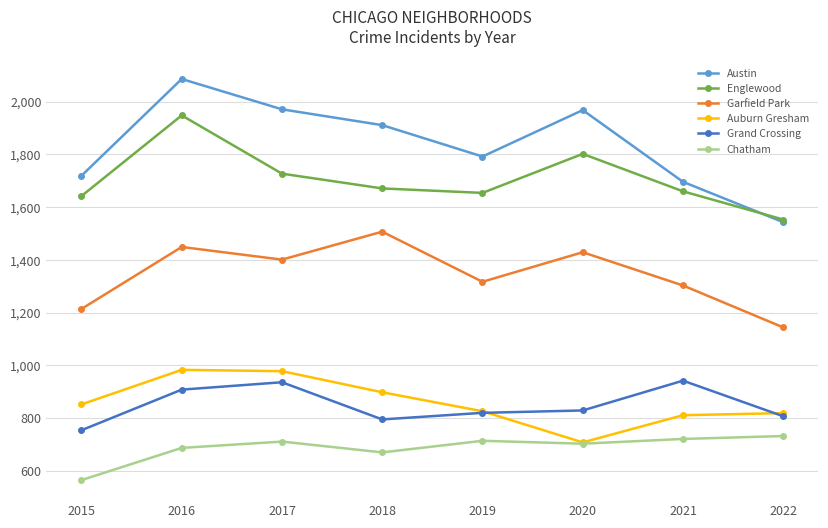

True or false: Auburn Gresham and Garfield Park intersect in this chart.

False